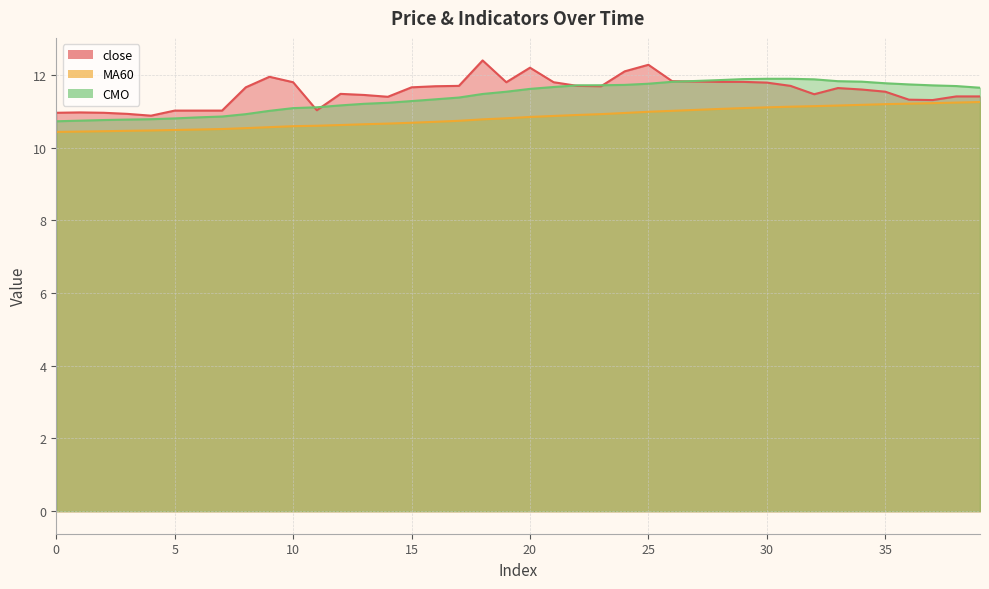

What is the average value of the MA60 series?

10.8